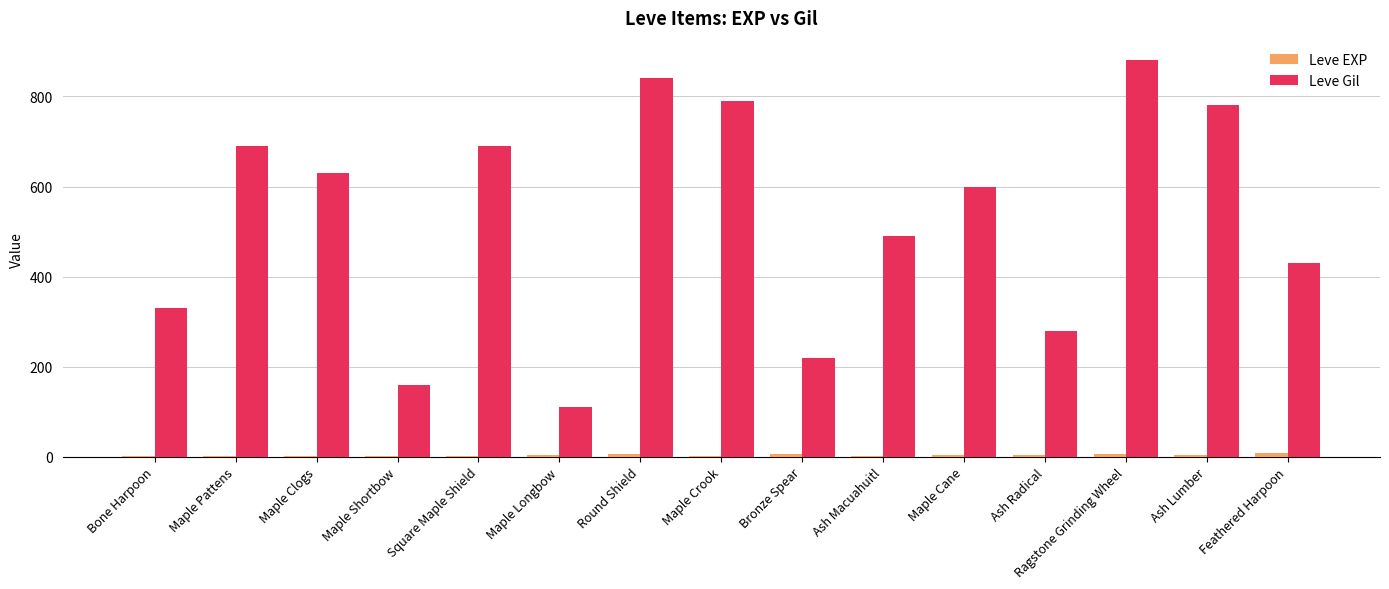

The value of Leve Gil at Maple Cane is 600. True or false?

True